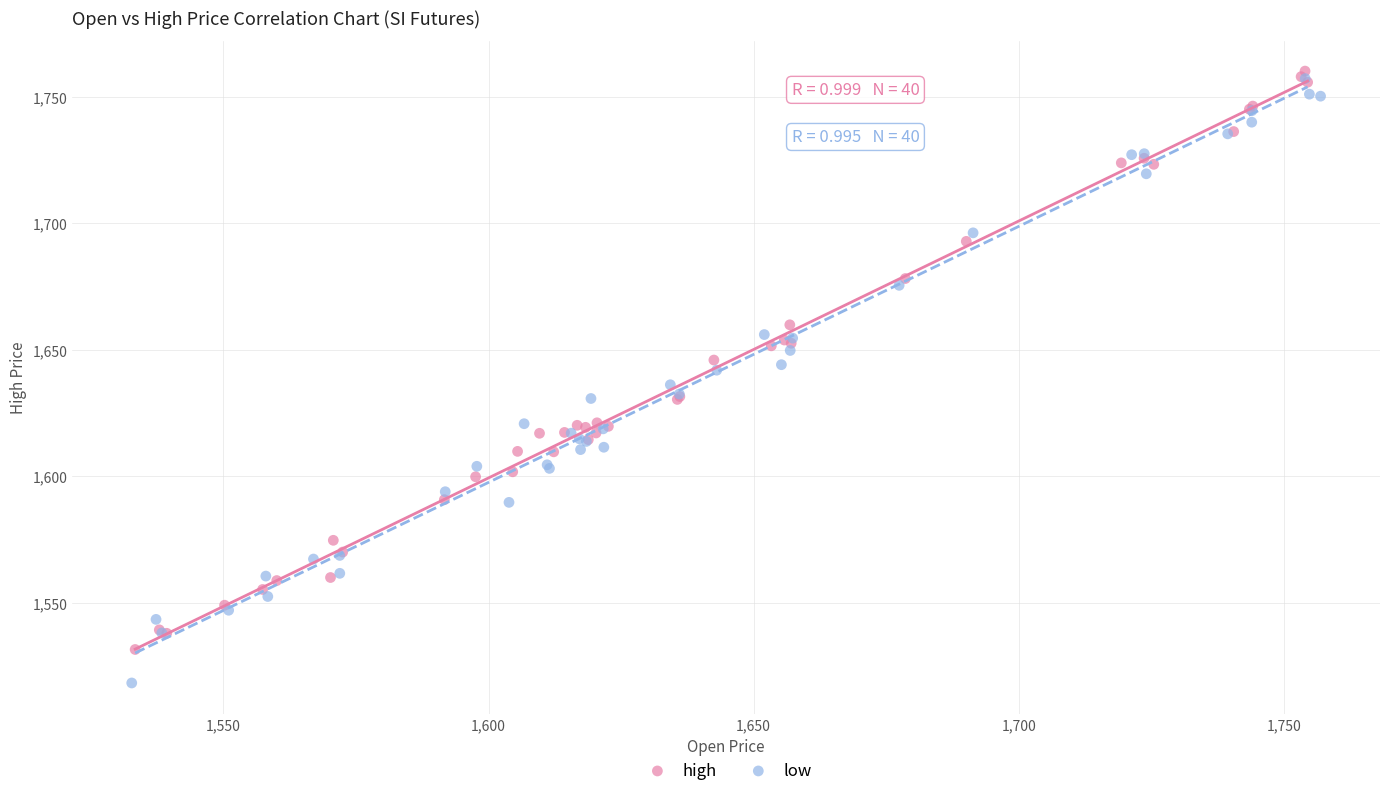

Which series reaches the minimum Y coordinate?

low